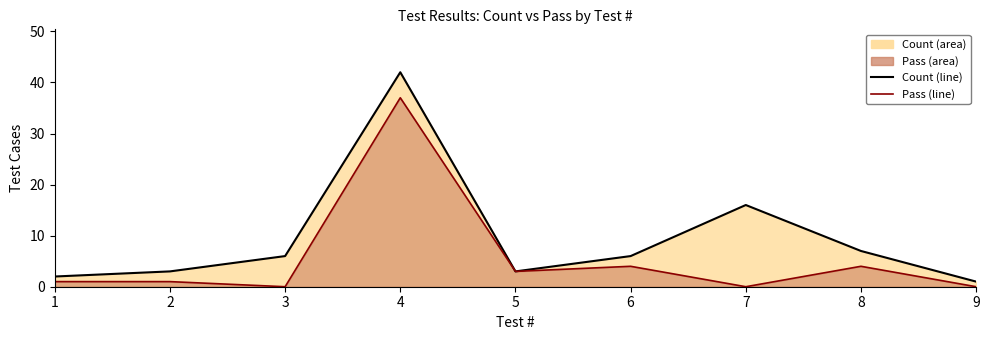

Where is the first local maximum for Pass (line)?

4